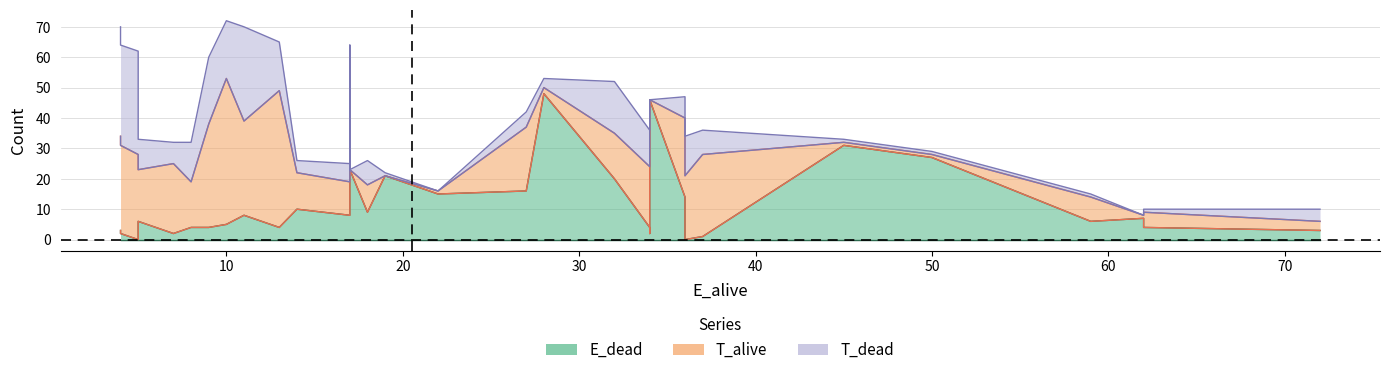

How many data points does each series have?

32